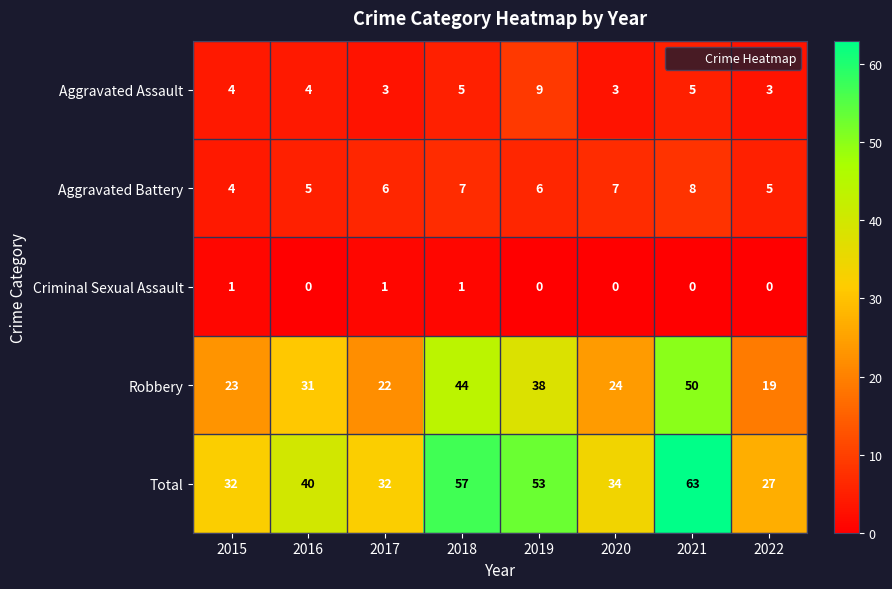

Rank the series at 2022 from lowest to highest value.

Criminal Sexual Assault, Aggravated Assault, Aggravated Battery, Robbery, Total